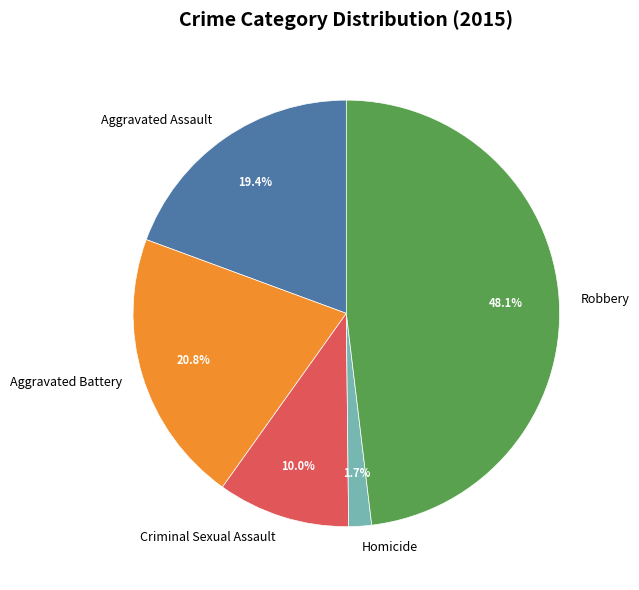

To the nearest percent, what is the combined percentage of Criminal Sexual Assault and Homicide?

12%